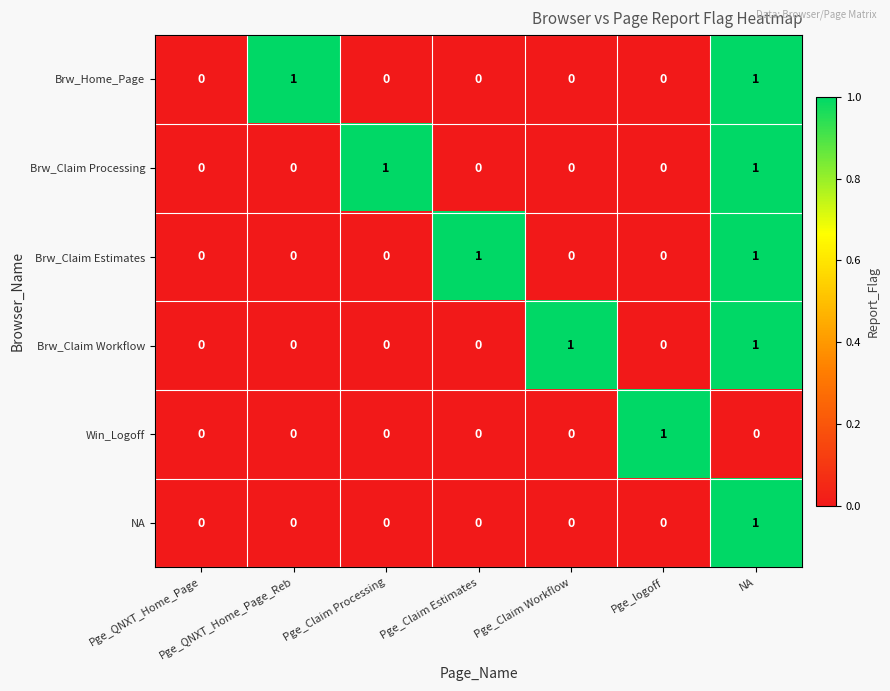

At which category is the sum across all series the highest?

NA